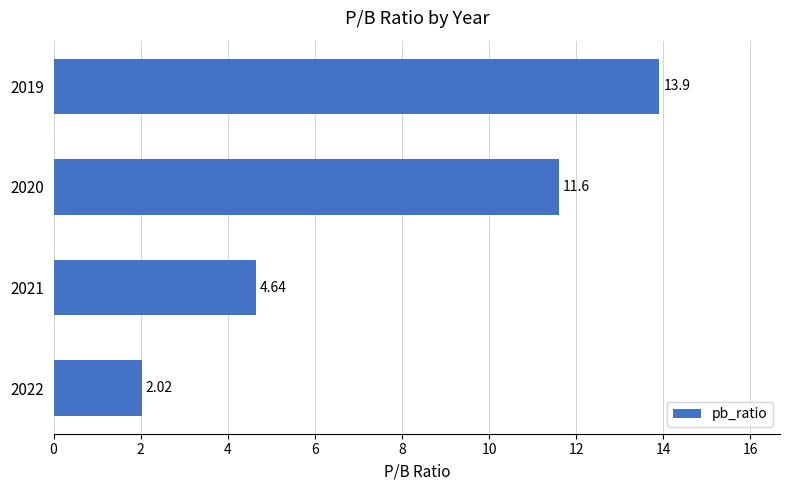

Which has a higher value, 2020 or 2019?

2019